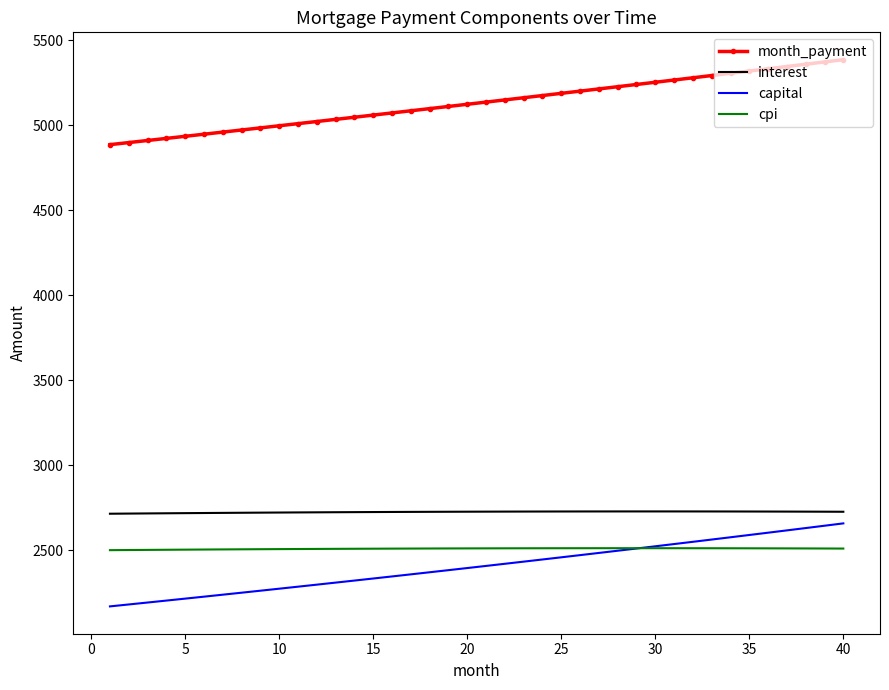

What is the minimum value shown in the chart?

2170.2